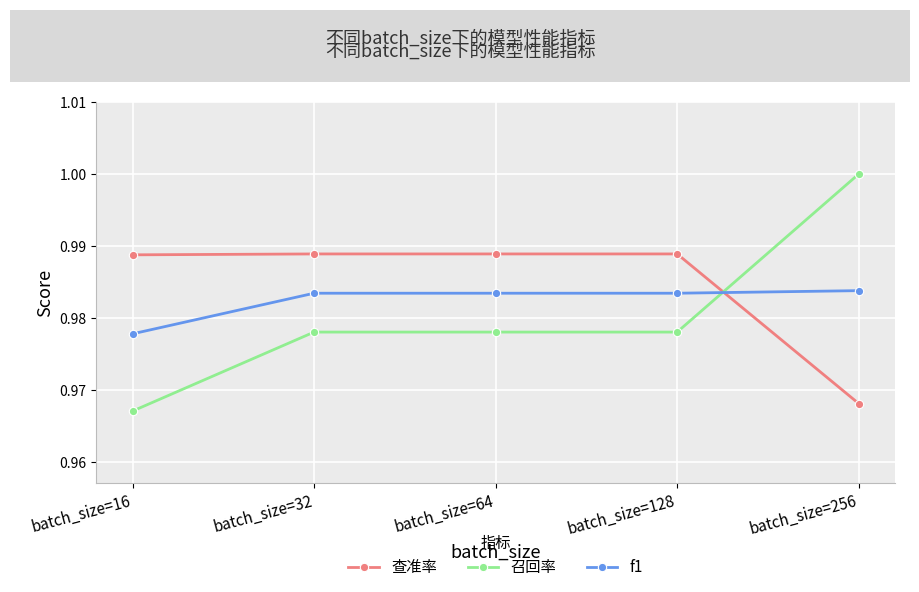

Is it true that 召回率 equals 1.3 at batch_size=64?

False